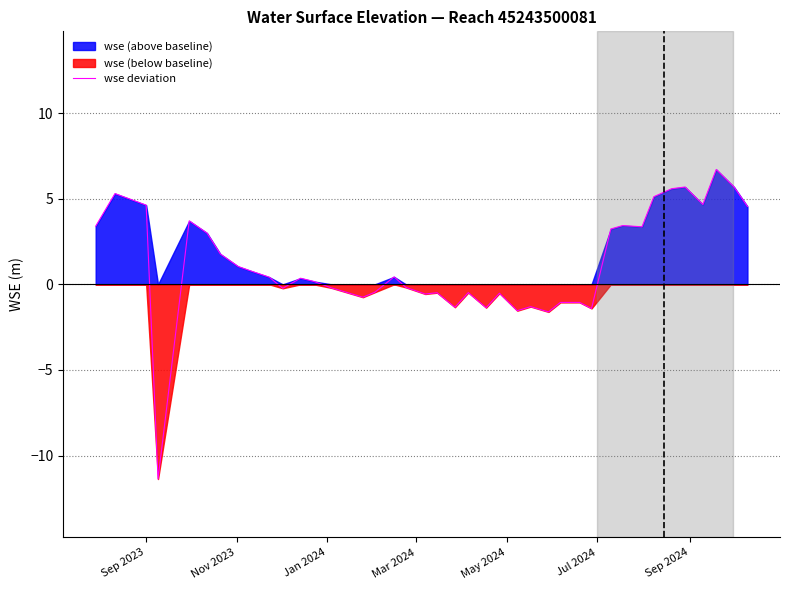

What is the minimum value for wse deviation?

-11.4